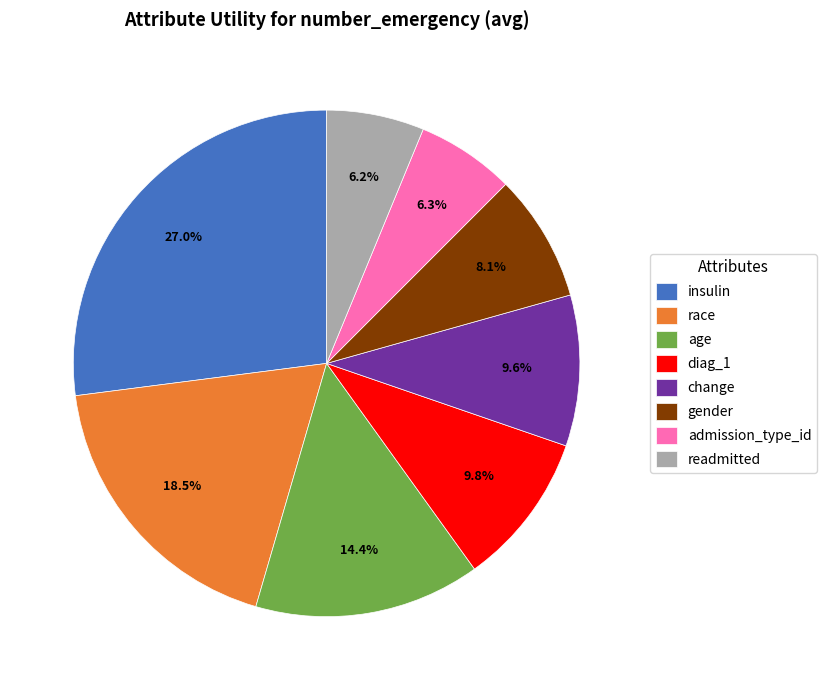

Is there any slice that represents more than half of the pie?

No